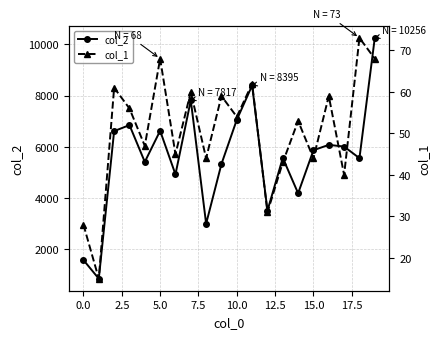

In col_2, how many points are higher than both neighbors (excluding endpoints)?

6